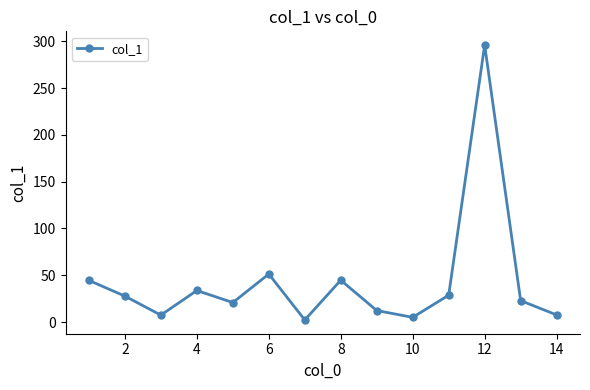

What is the average value?

43.2